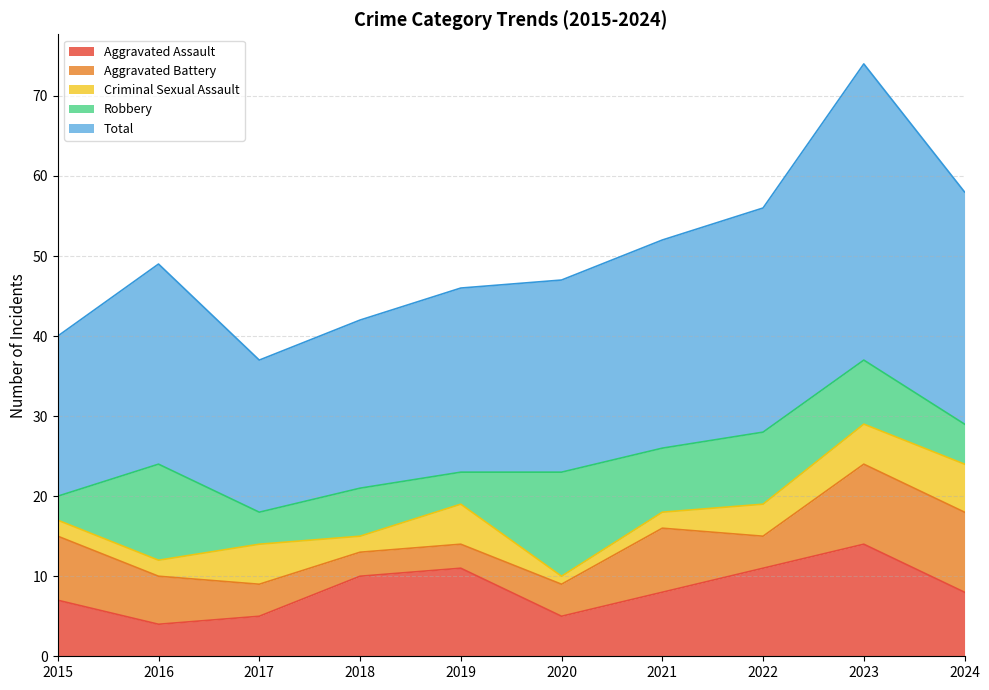

The value of Aggravated Assault at 2020 is 2. True or false?

False